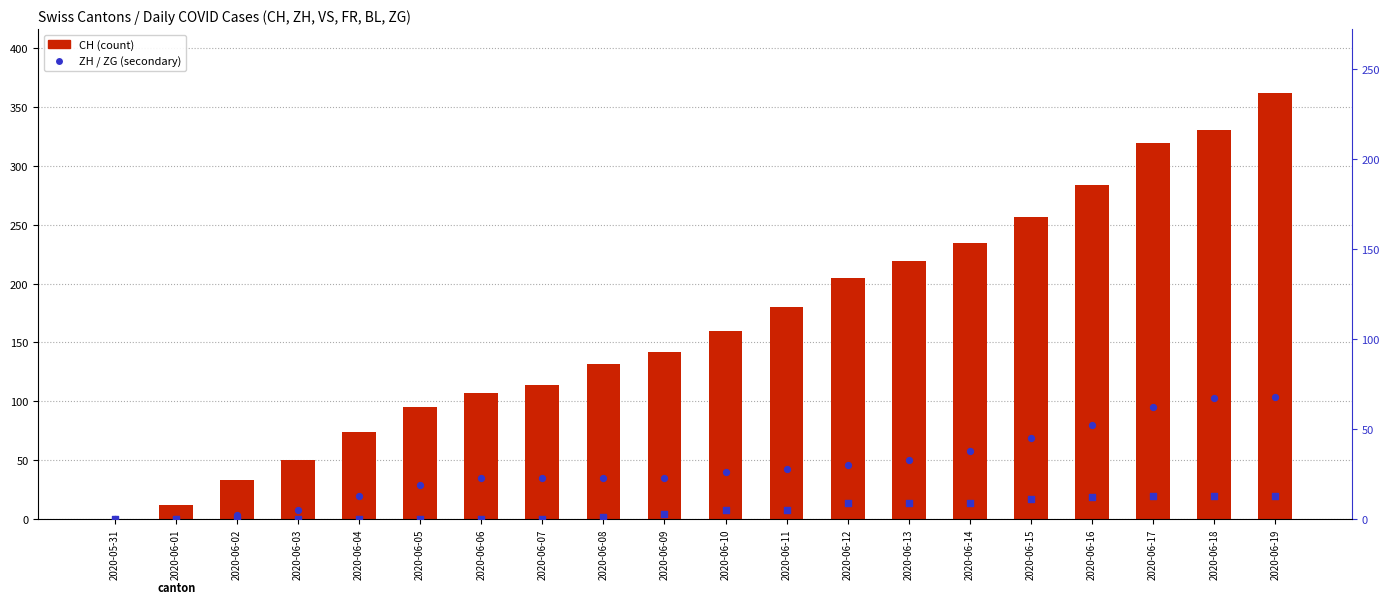

At which category is the sum across all series the highest?

2020-06-19